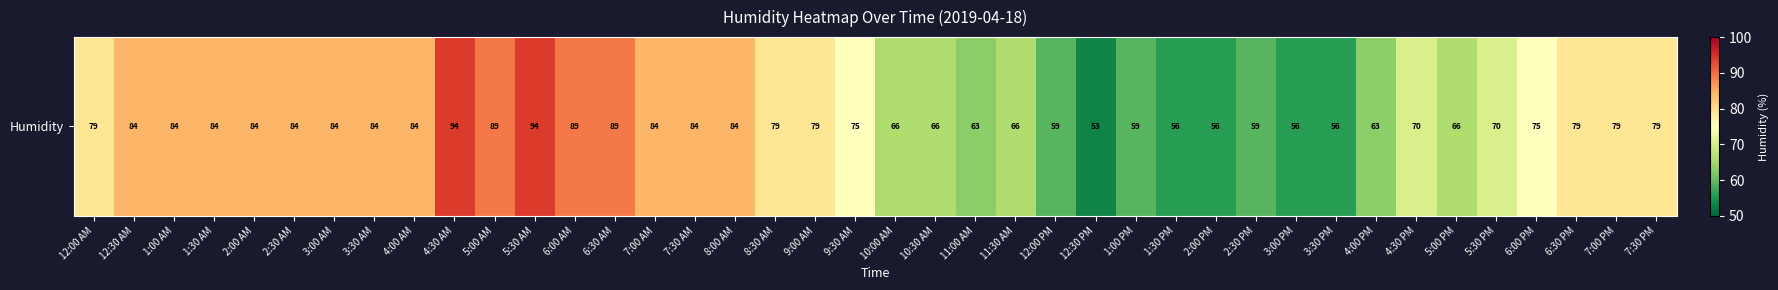

Reading left to right, list all the values displayed in this chart.

12:00 AM=79	12:30 AM=84	1:00 AM=84	1:30 AM=84	2:00 AM=84	2:30 AM=84	3:00 AM=84	3:30 AM=84	4:00 AM=84	4:30 AM=94	5:00 AM=89	5:30 AM=94	6:00 AM=89	6:30 AM=89	7:00 AM=84	7:30 AM=84	8:00 AM=84	8:30 AM=79	9:00 AM=79	9:30 AM=75	10:00 AM=66	10:30 AM=66	11:00 AM=63	11:30 AM=66	12:00 PM=59	12:30 PM=53	1:00 PM=59	1:30 PM=56	2:00 PM=56	2:30 PM=59	3:00 PM=56	3:30 PM=56	4:00 PM=63	4:30 PM=70	5:00 PM=66	5:30 PM=70	6:00 PM=75	6:30 PM=79	7:00 PM=79	7:30 PM=79